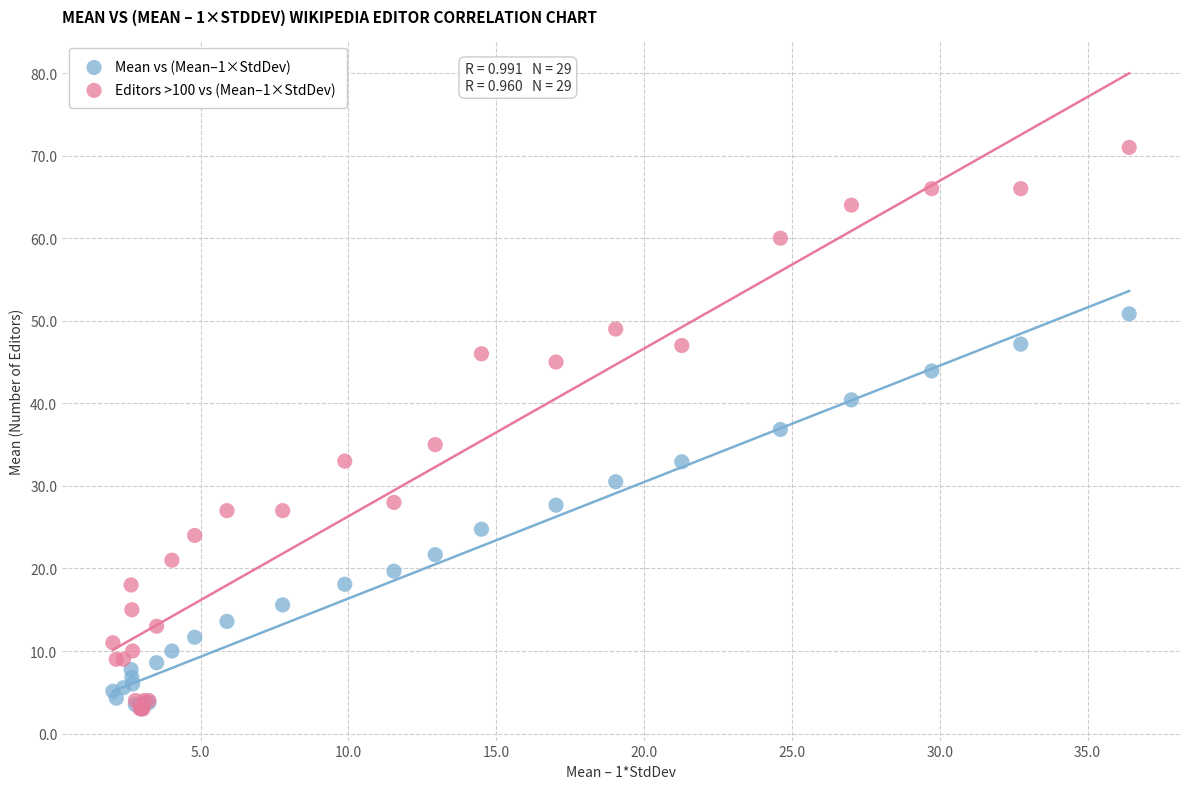

What are all the series names shown in the legend?

Mean vs (Mean–1×StdDev), Editors >100 vs (Mean–1×StdDev)